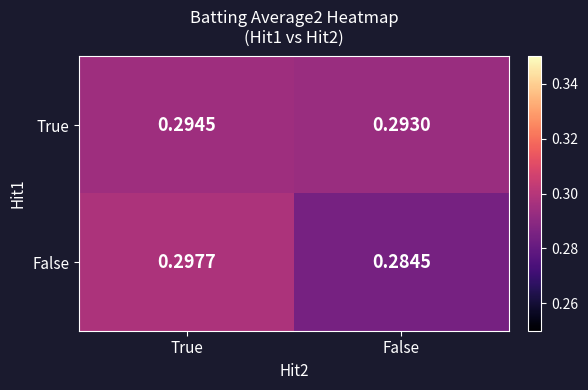

Which label corresponds to the largest value in the chart?

True